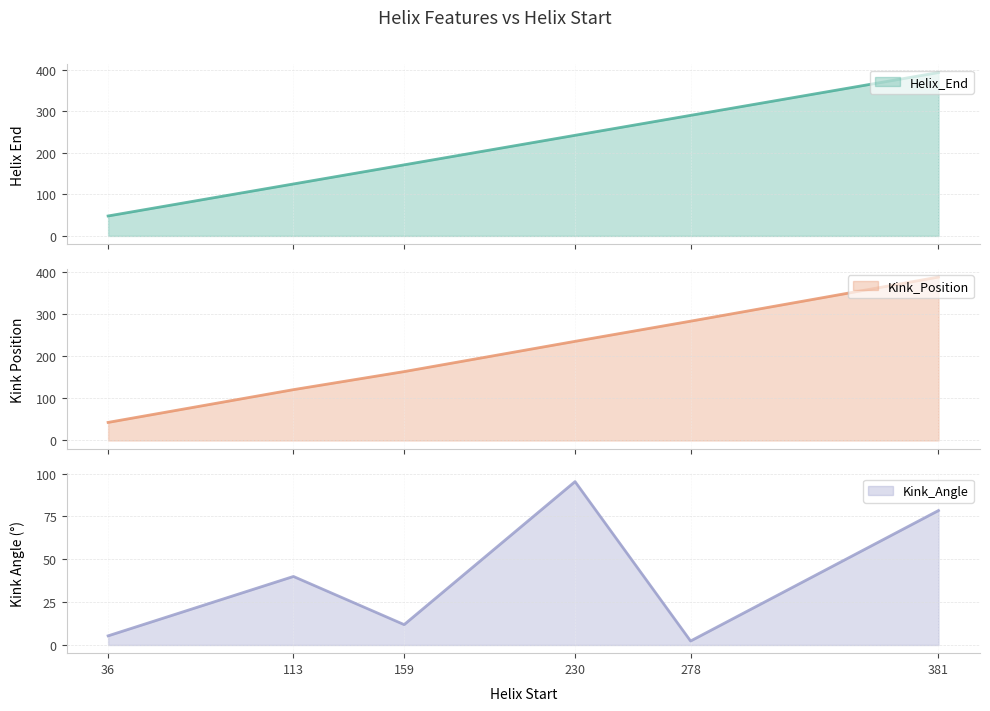

Is it true that Kink_Angle equals 2.4 at 36?

False